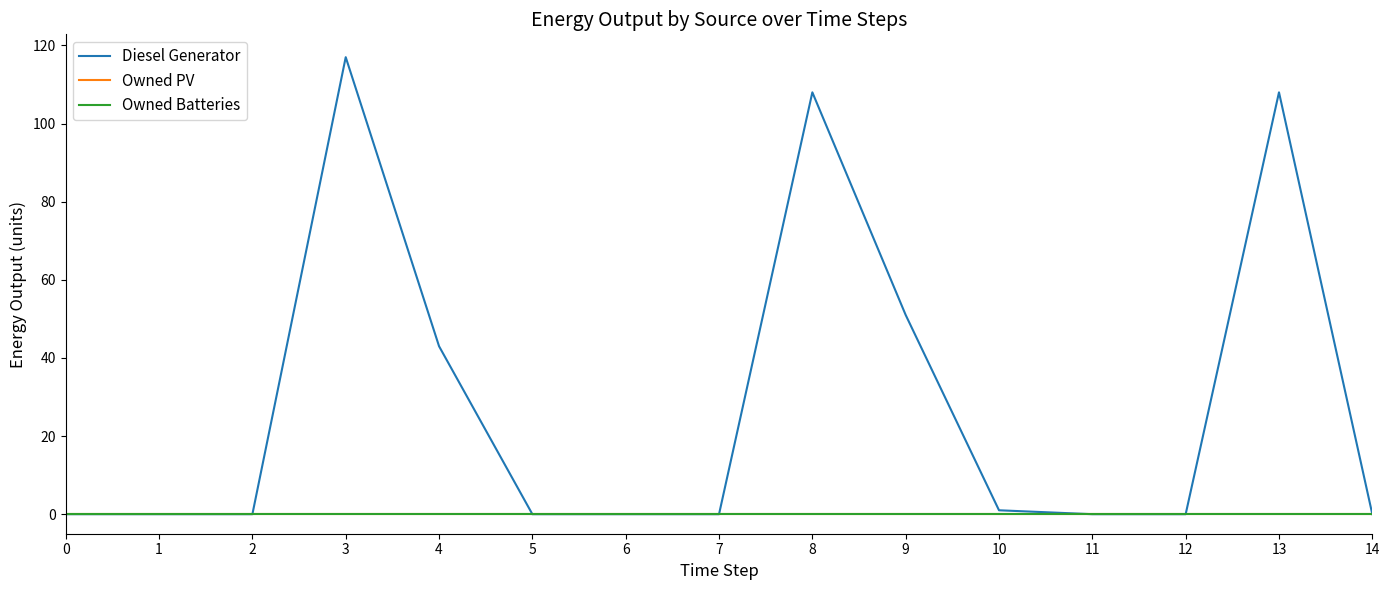

Is this an area chart (filled region under the line)?

No